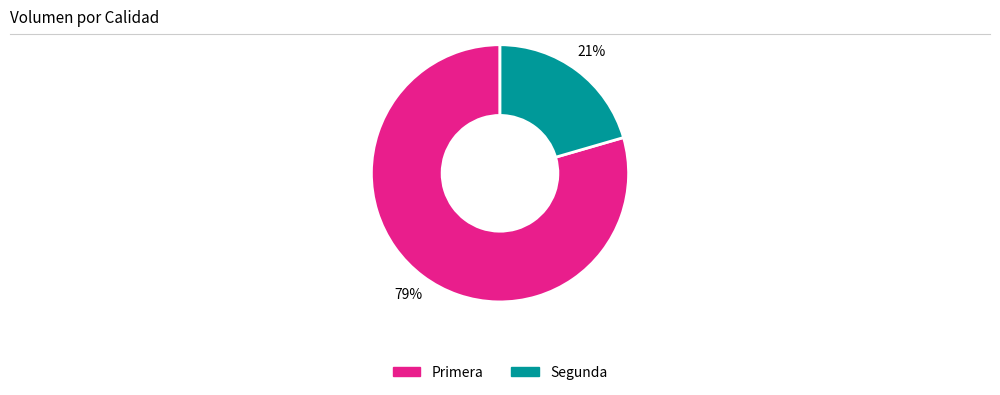

Which has a higher value, Segunda or Primera?

Primera